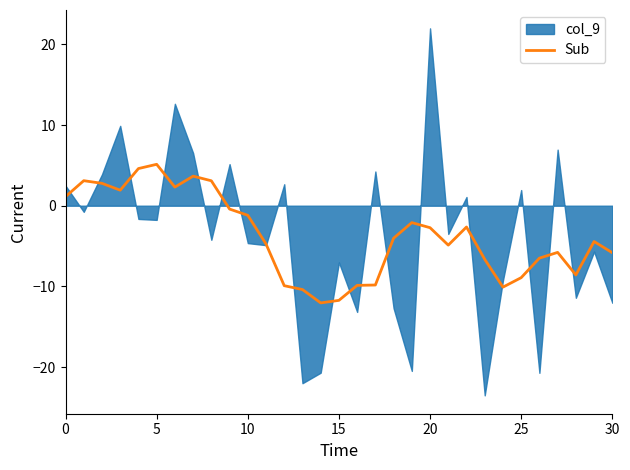

What is the highest value of the Sub series?

5.1